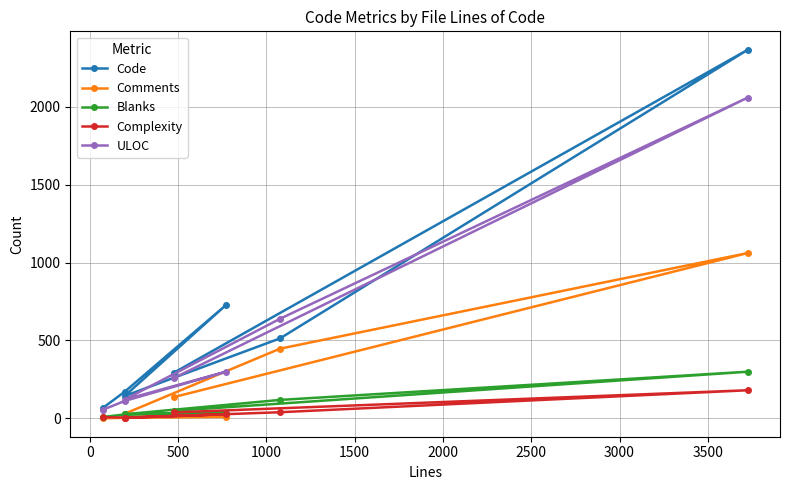

What is the difference between the maximum and minimum values in the Blanks series?

291